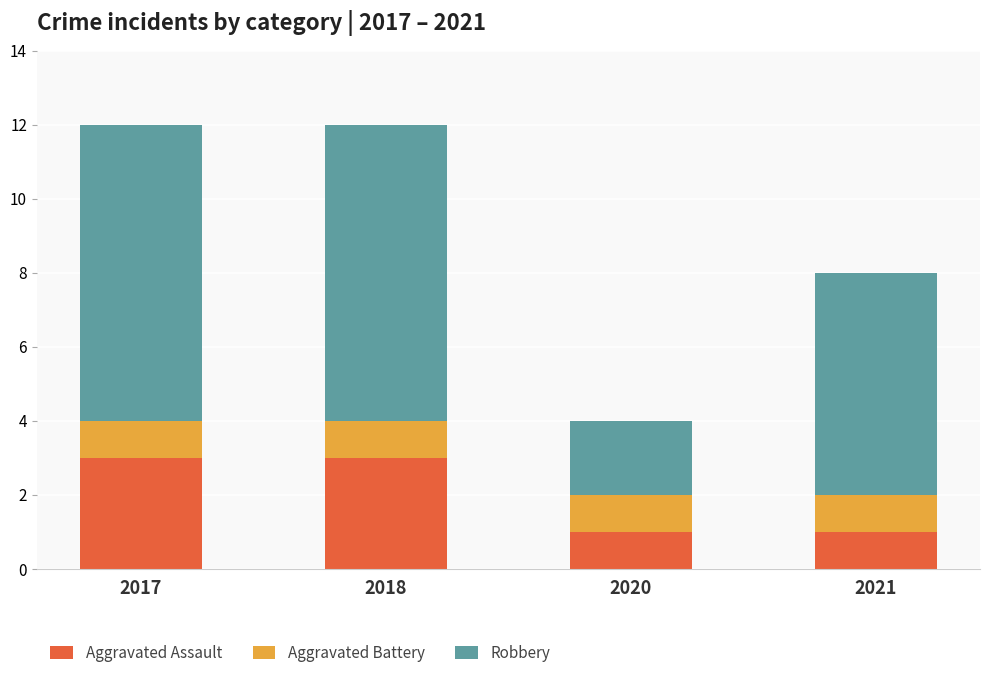

What is the total value across all series at 2018?

12